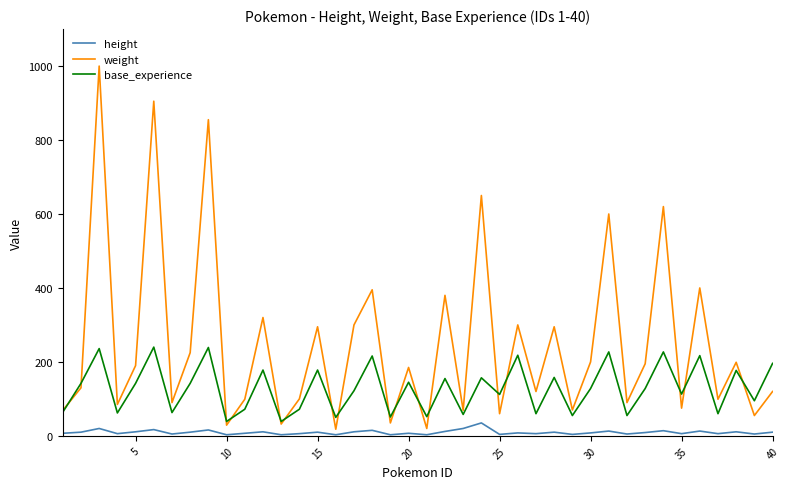

Which series has the largest range (max minus min)?

weight